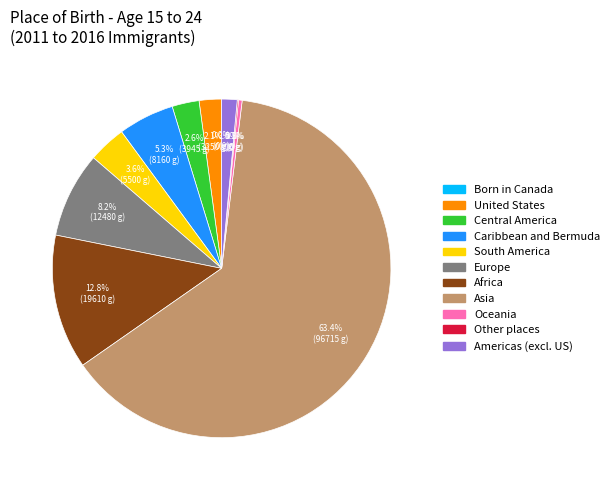

How many slices are in this pie chart?

11